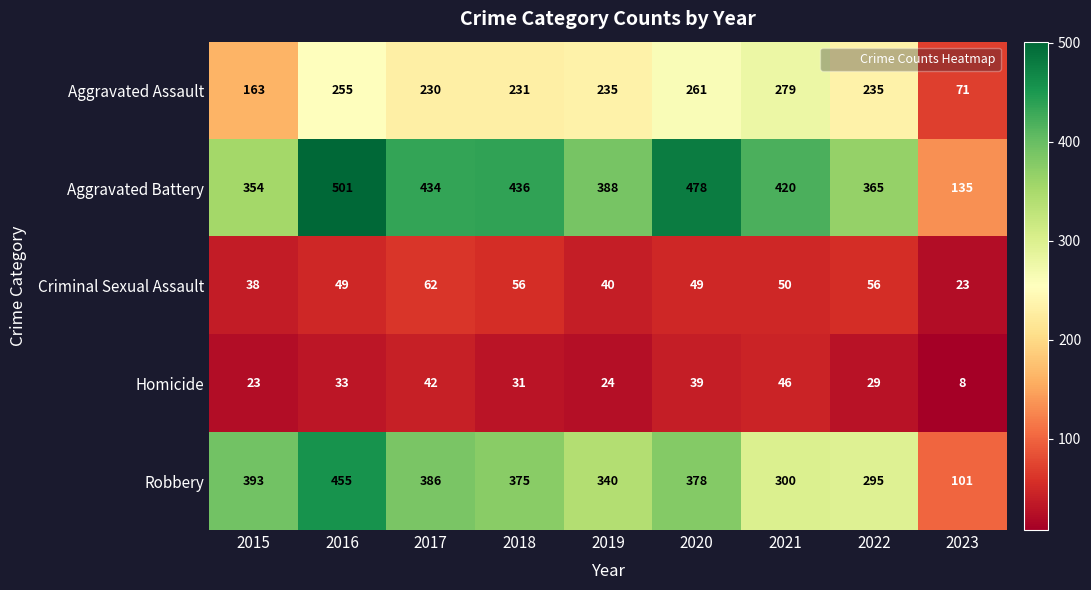

Which series changed the most between 2016 and 2018?

Robbery